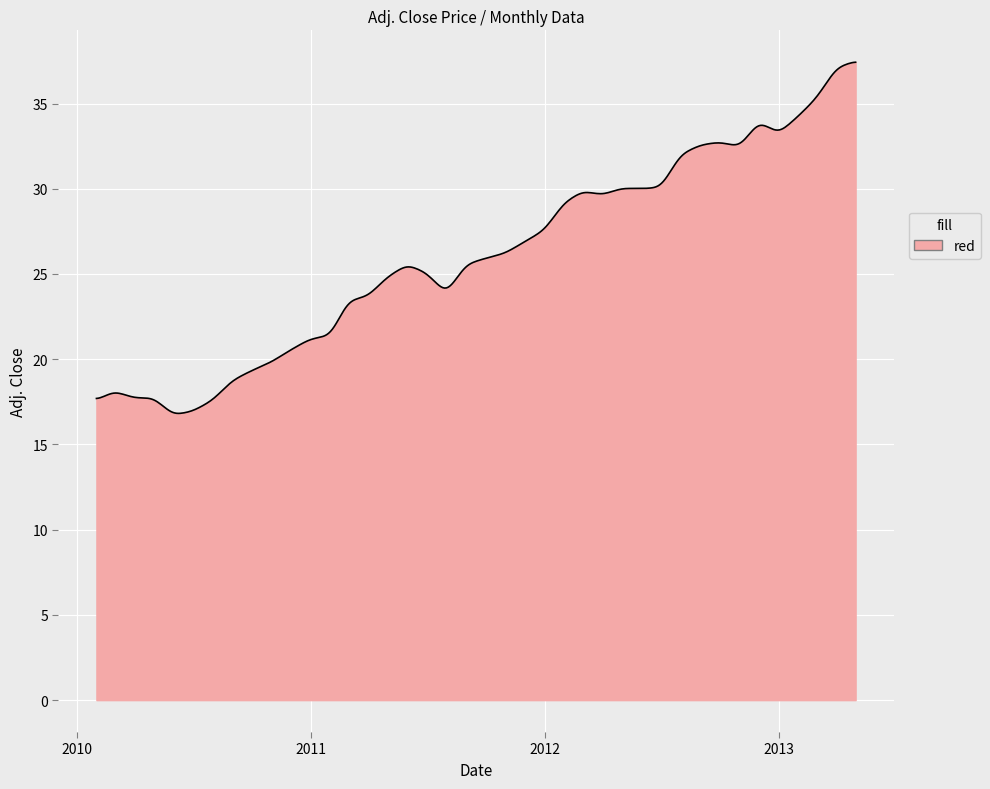

What is the difference between the maximum and minimum values?

20.6